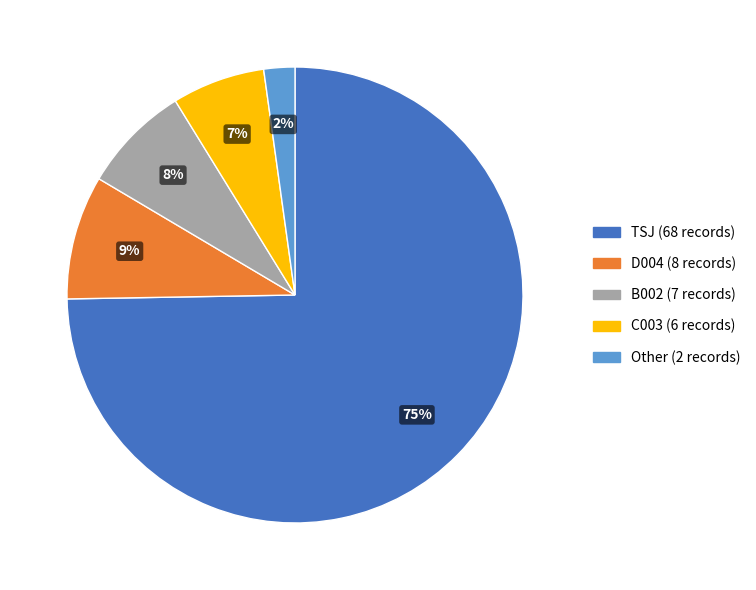

To the nearest percent, what is the average slice percentage?

20%